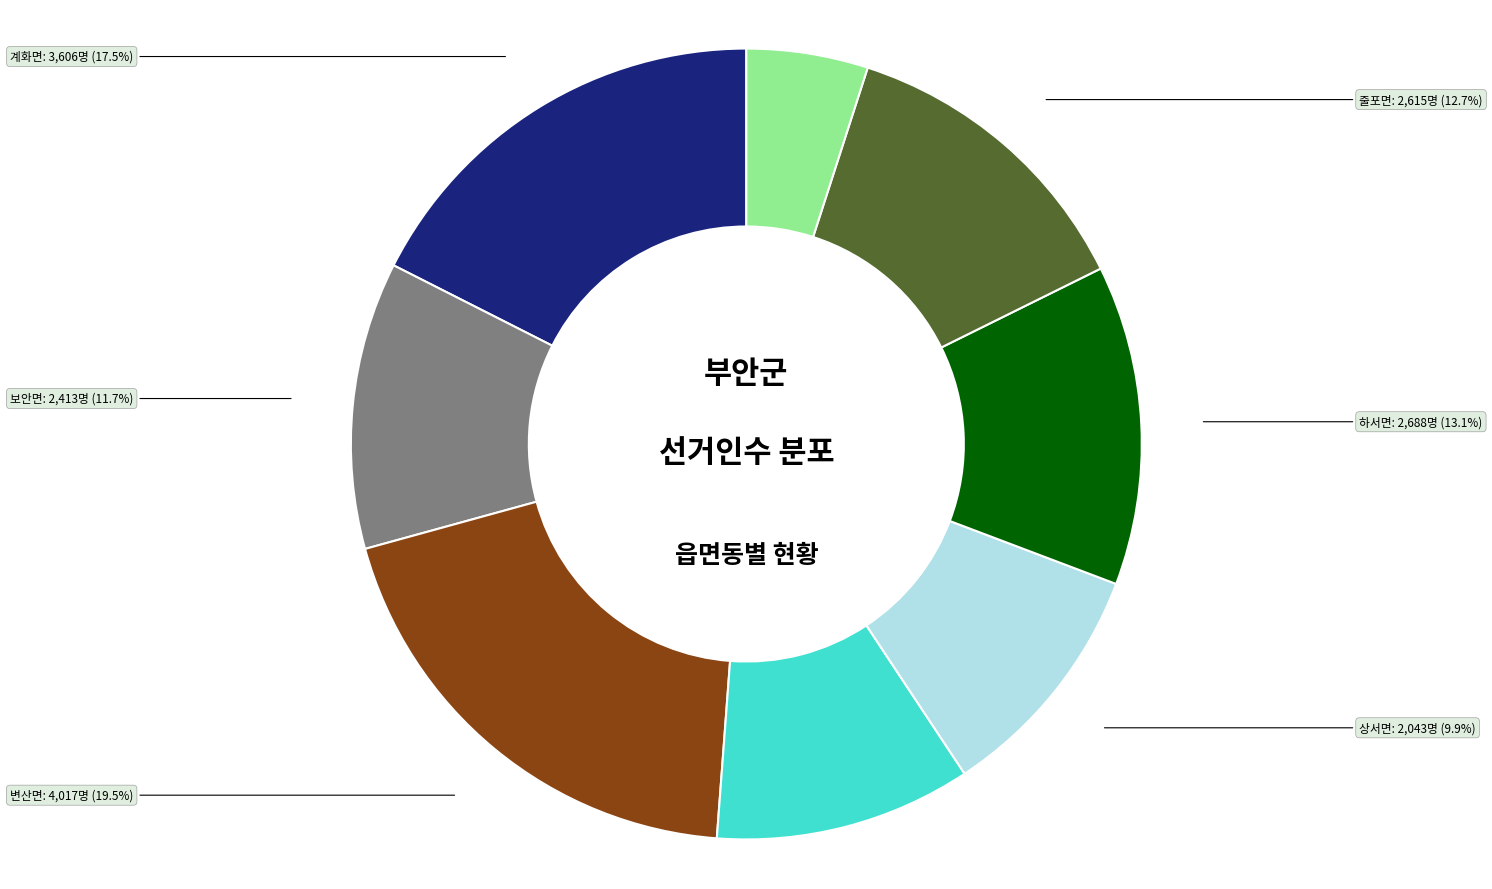

Is there any slice that represents more than half of the pie?

No